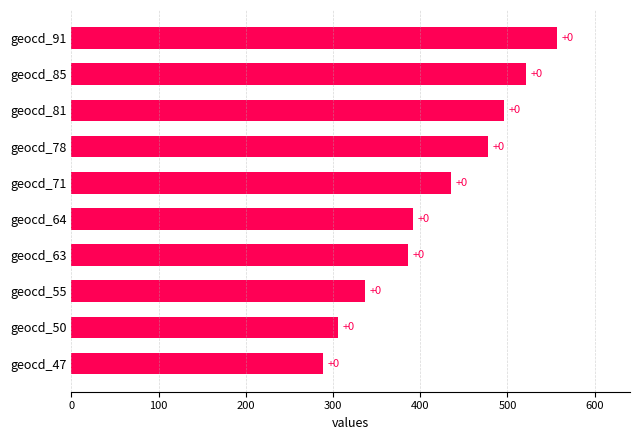

How many bars are there in total?

10